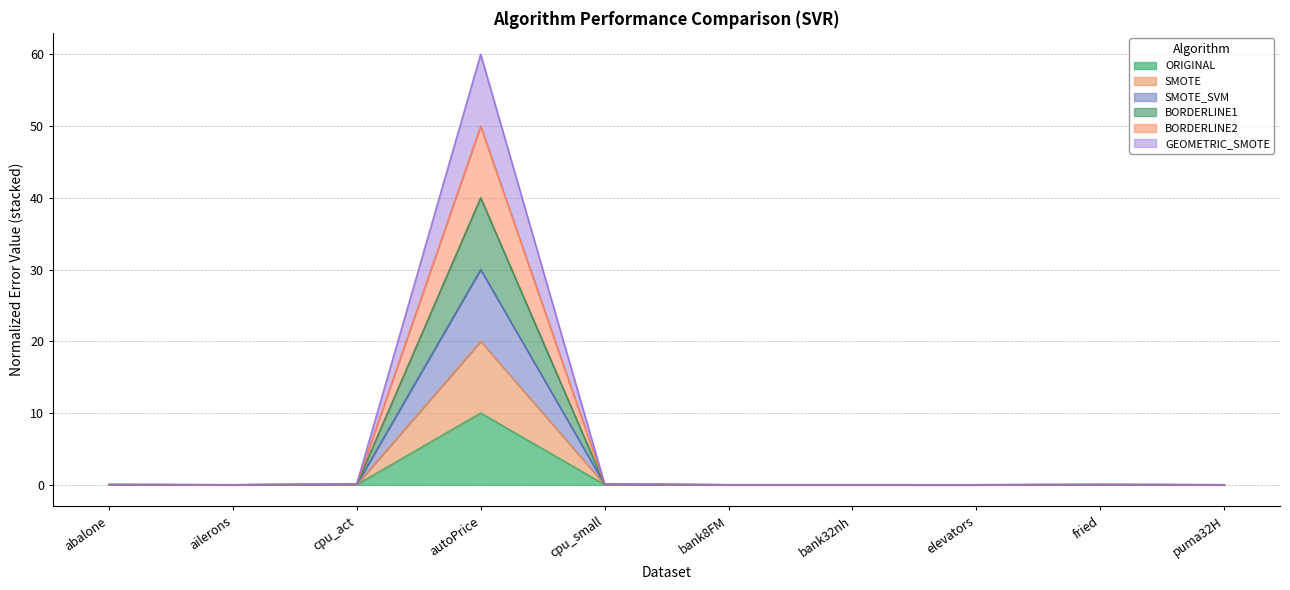

What are all the series names shown in the legend?

ORIGINAL, SMOTE, SMOTE_SVM, BORDERLINE1, BORDERLINE2, GEOMETRIC_SMOTE